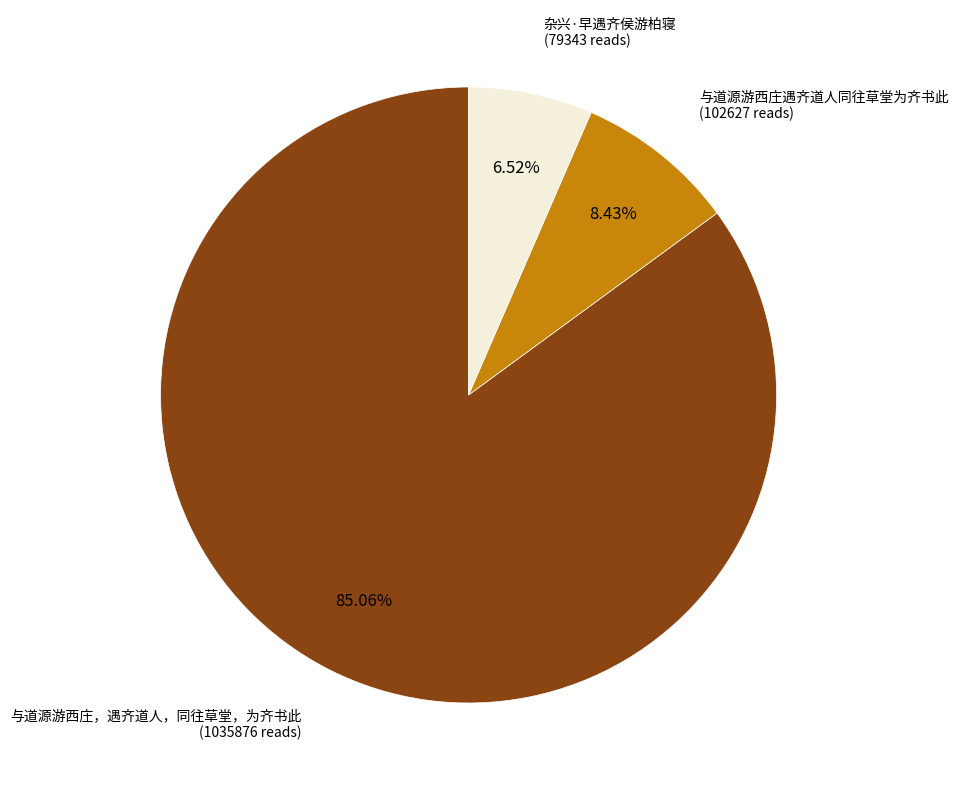

Is there any slice that represents more than half of the pie?

Yes